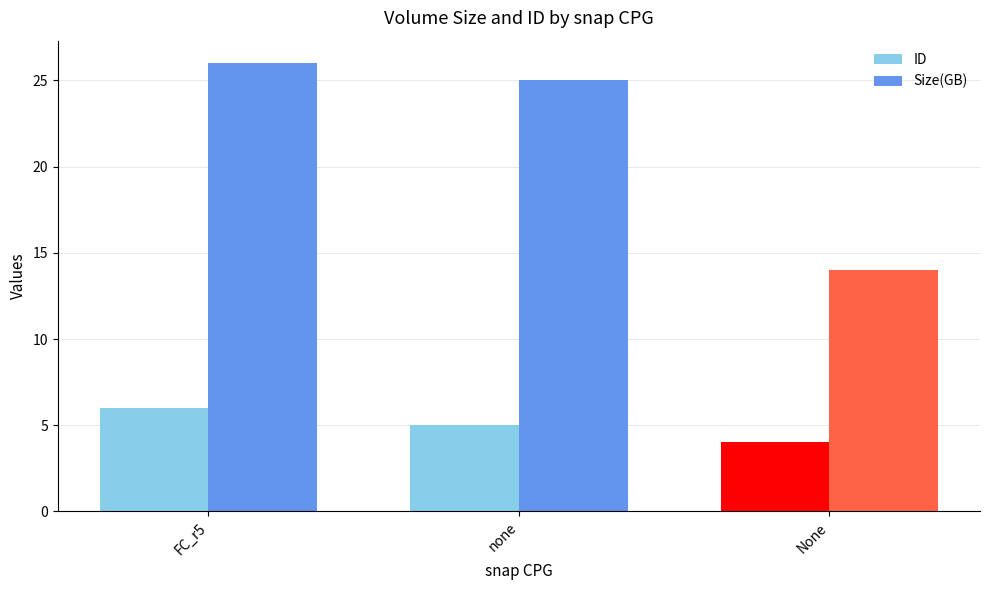

Count the number of data series in this chart.

2